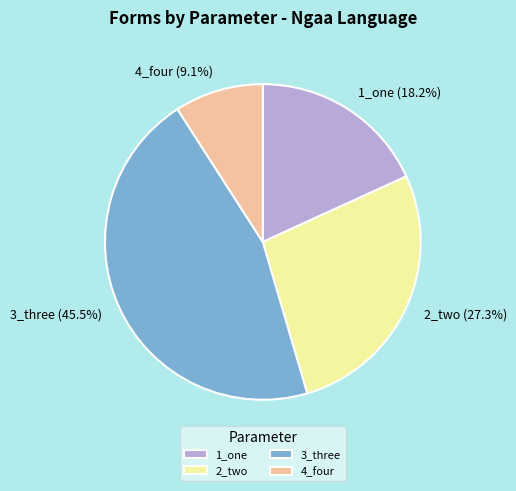

To the nearest percent, what is the combined percentage of 1_one and 3_three?

64%